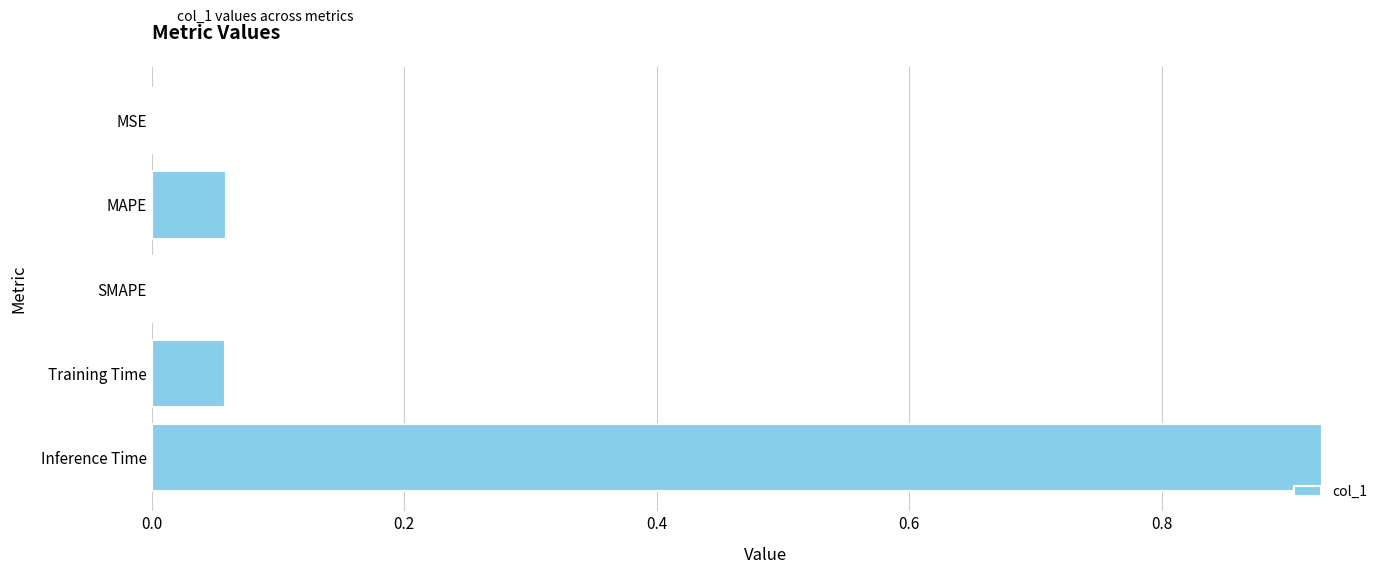

What is the sum of the values at MAPE and Inference Time?

1.0